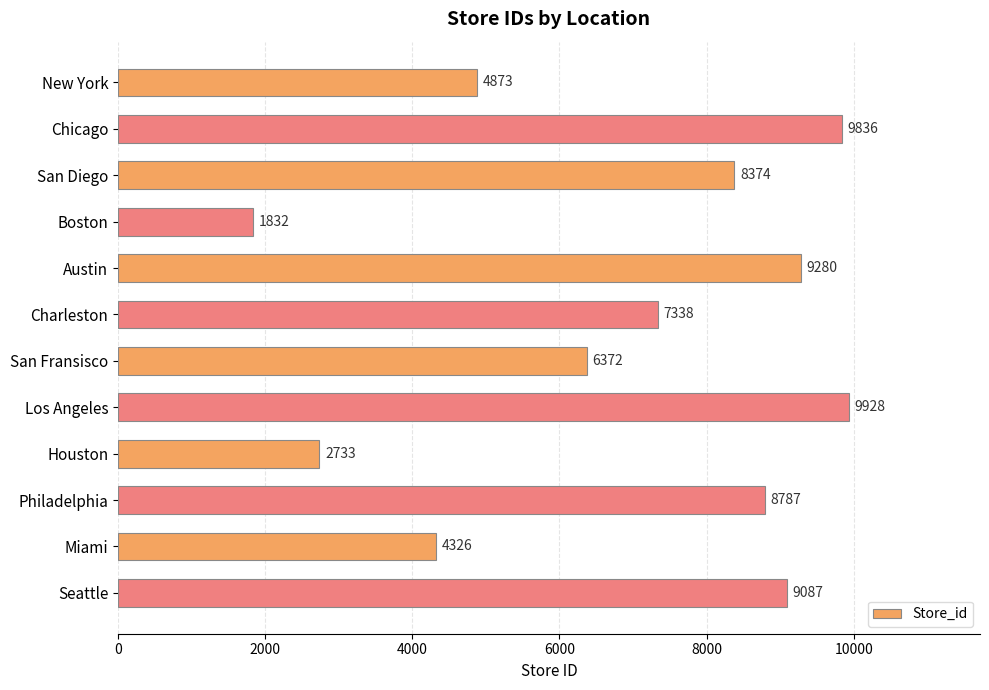

Count the number of categories in the chart.

12